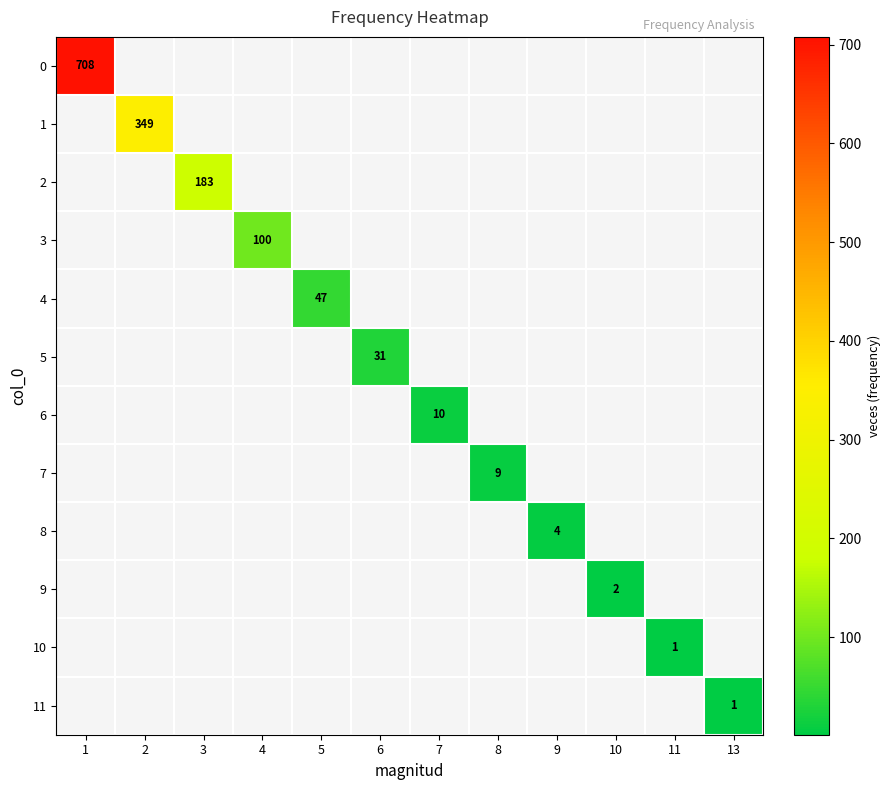

The 11 series shows 0 at 13. True or false?

False